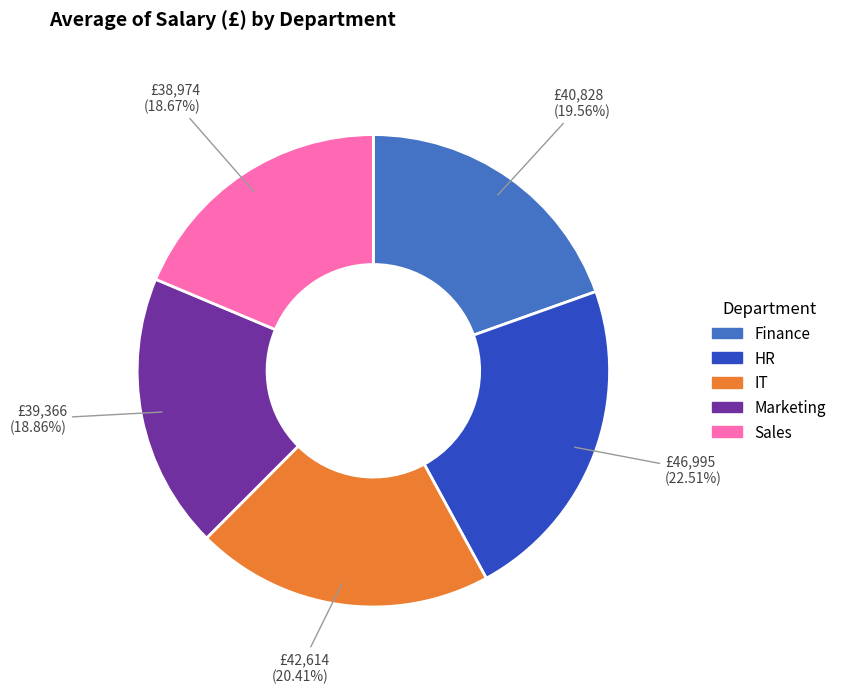

What percentage do IT and HR together represent?

42.9%